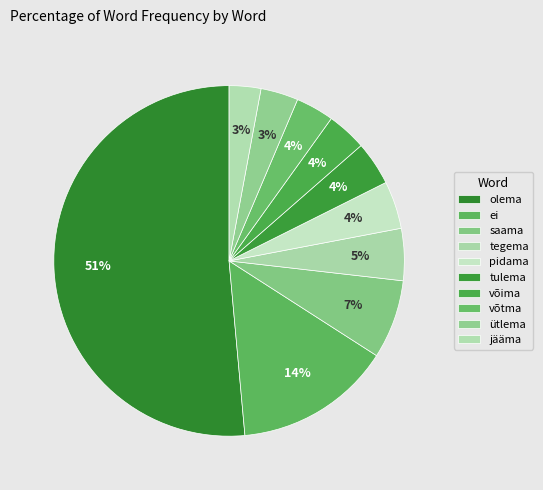

How many segments does this pie chart have?

10